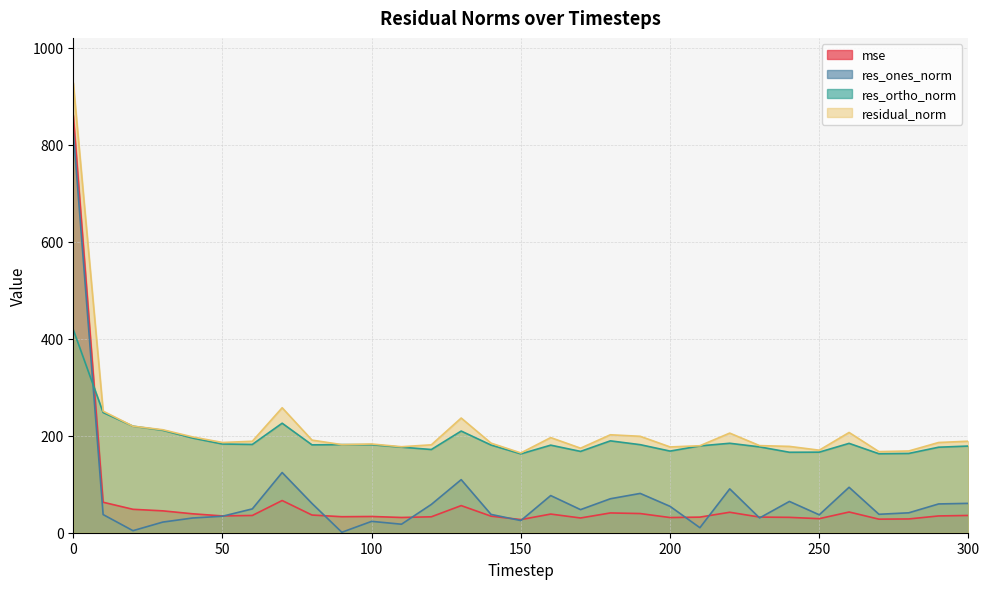

What are all the series names shown in the legend?

mse, res_ones_norm, res_ortho_norm, residual_norm